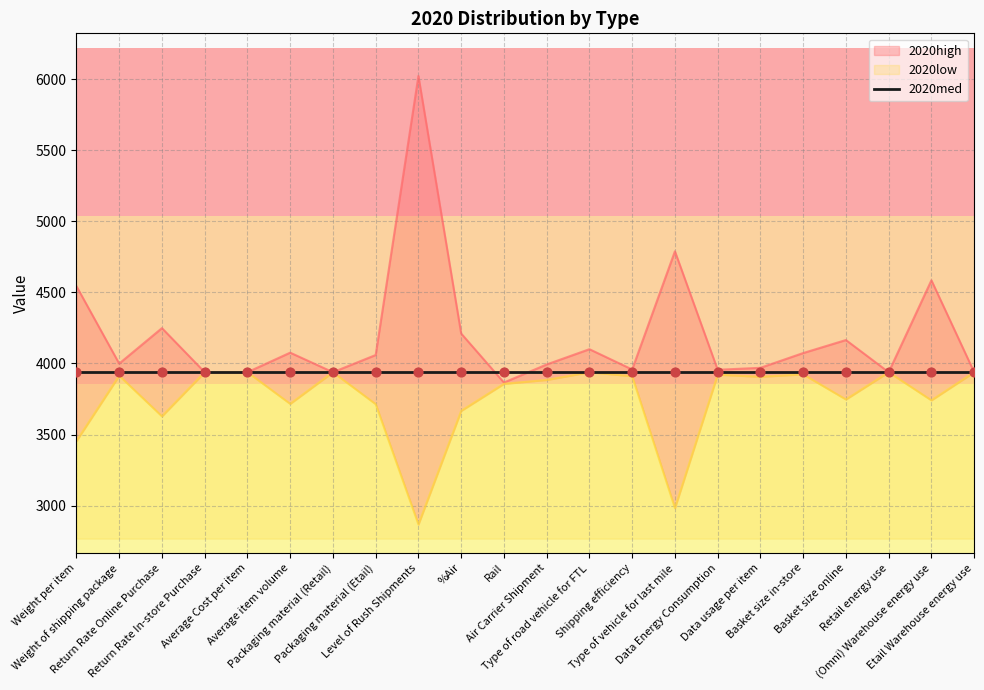

At which category is the sum across all series the highest?

Level of Rush Shipments